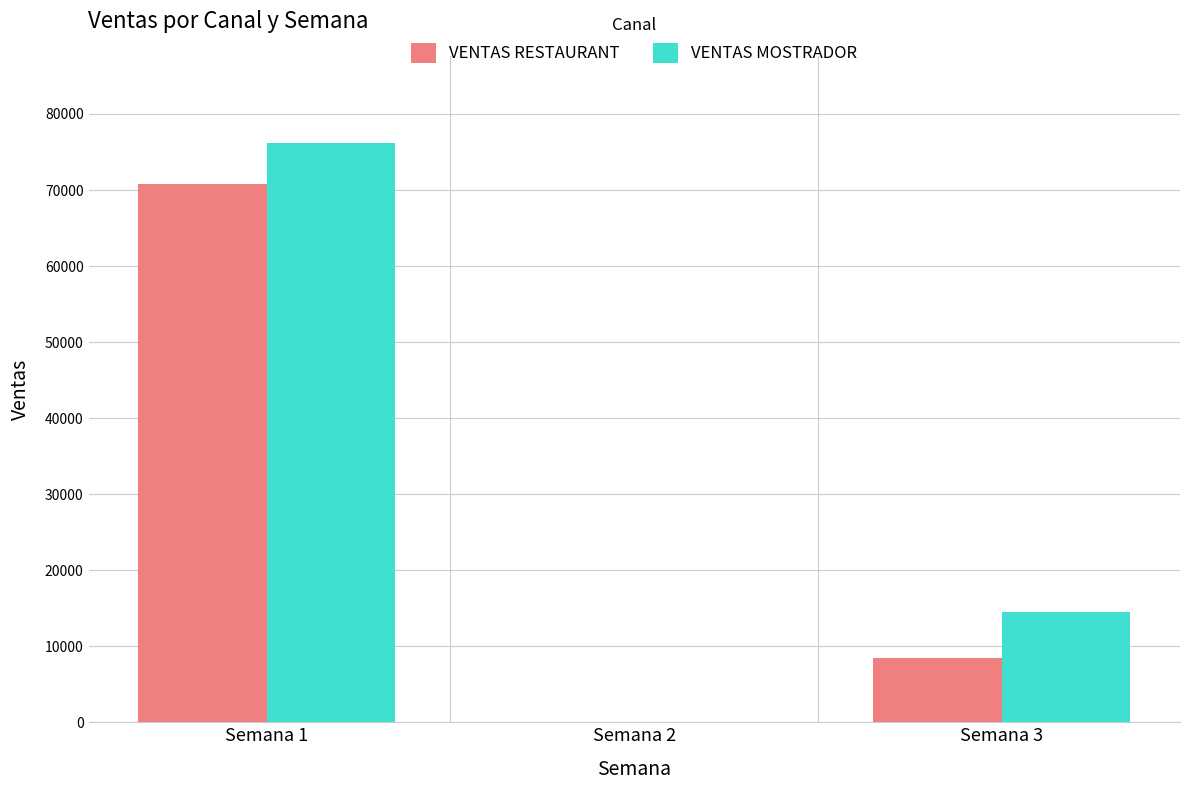

Is it true that VENTAS MOSTRADOR equals 127829.0 at Semana 1?

False